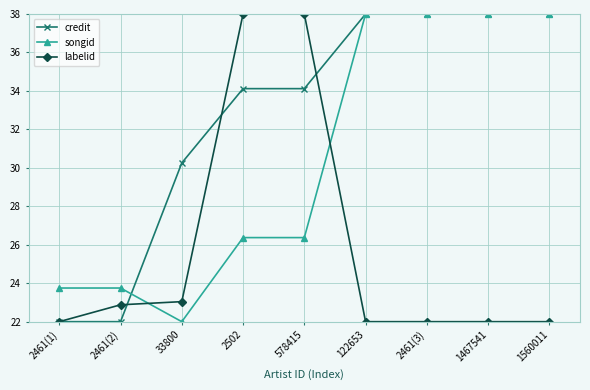

The songid series shows 61.6 at 122653. True or false?

False